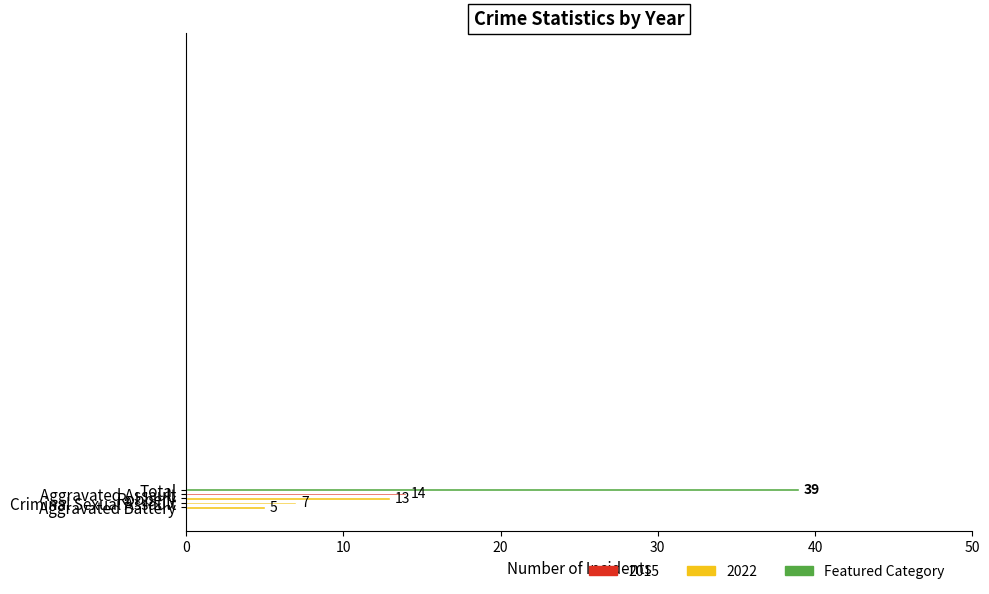

What is the difference between the maximum and minimum values?

34